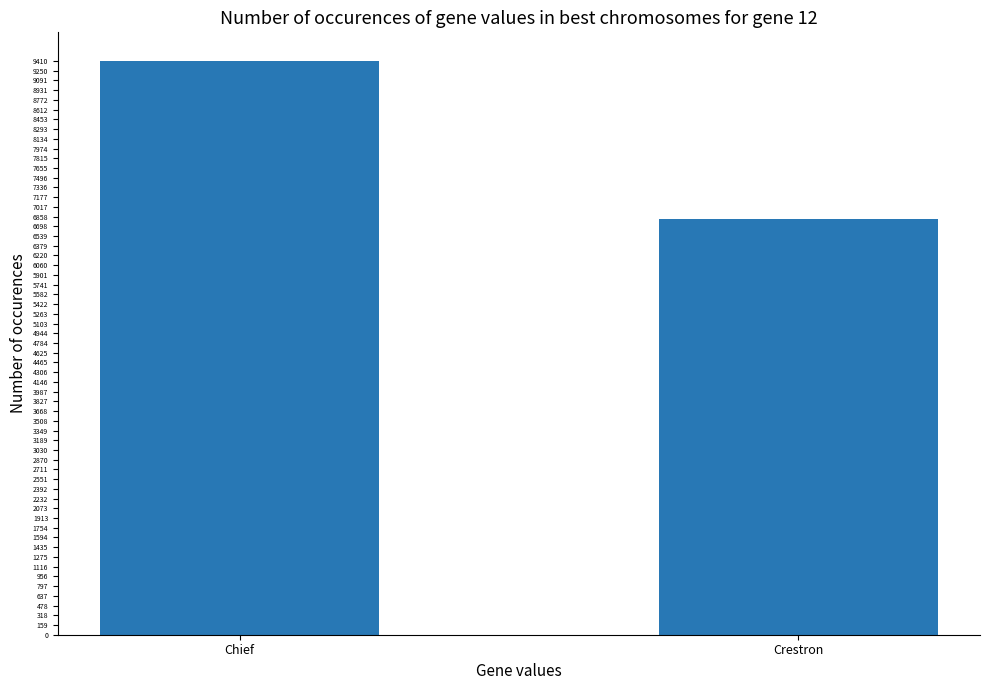

Which has a higher value, Chief or Crestron?

Chief